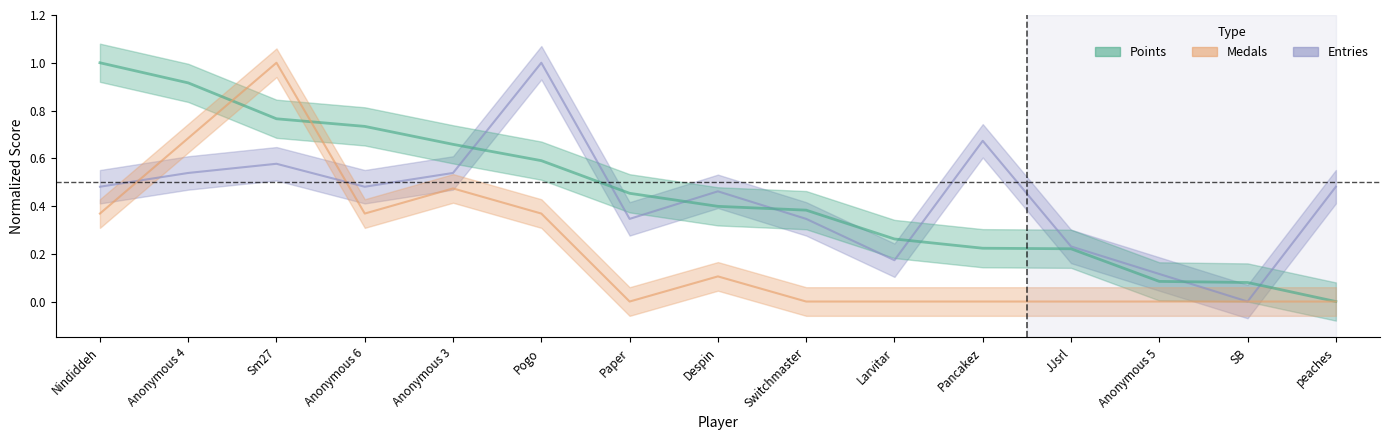

Count the Medals values in the range 0 to 1.

15